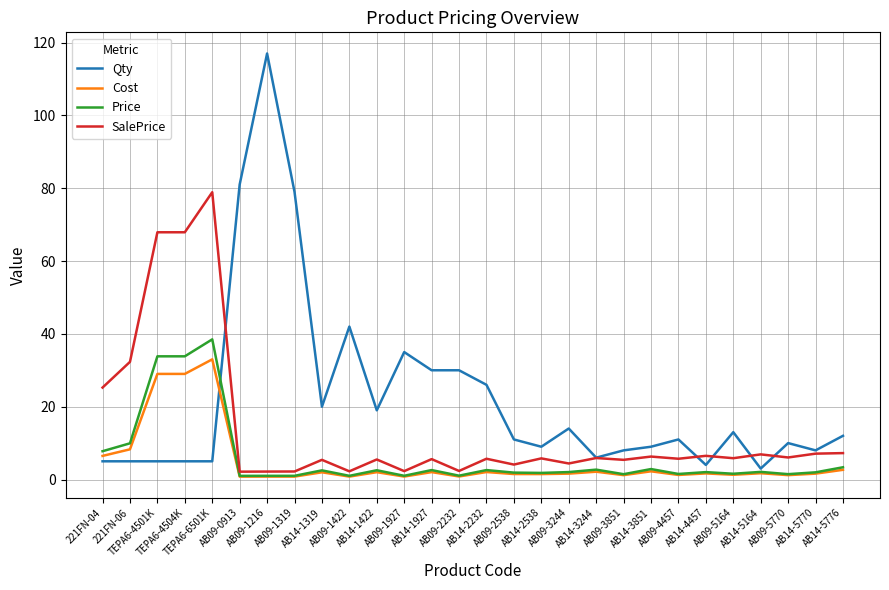

How many lines are shown in the chart?

4